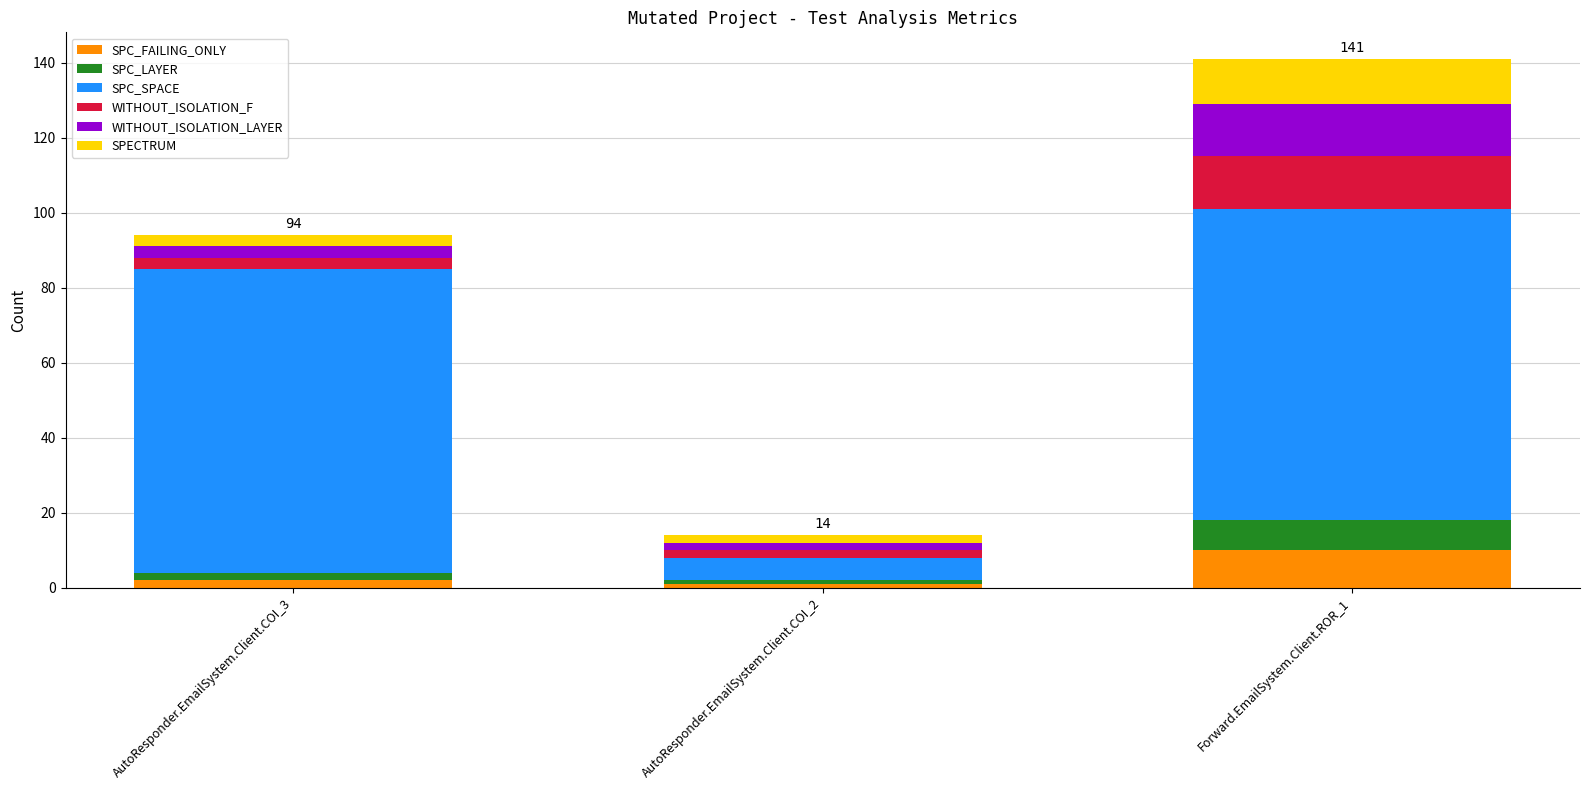

At which category is the sum across all series the highest?

Forward.EmailSystem.Client.ROR_1